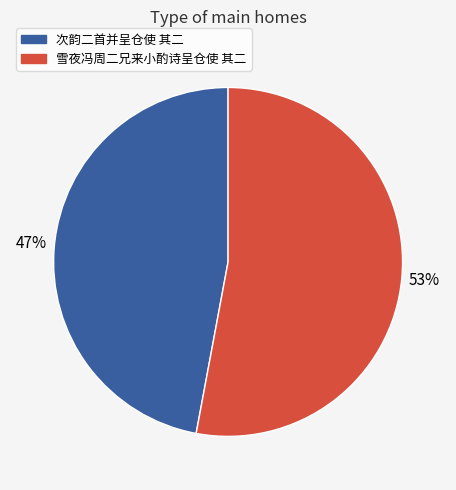

Approximately how many times larger is the value at 雪夜冯周二兄来小酌诗呈仓使 其二 compared to 次韵二首并呈仓使 其二?

1.1